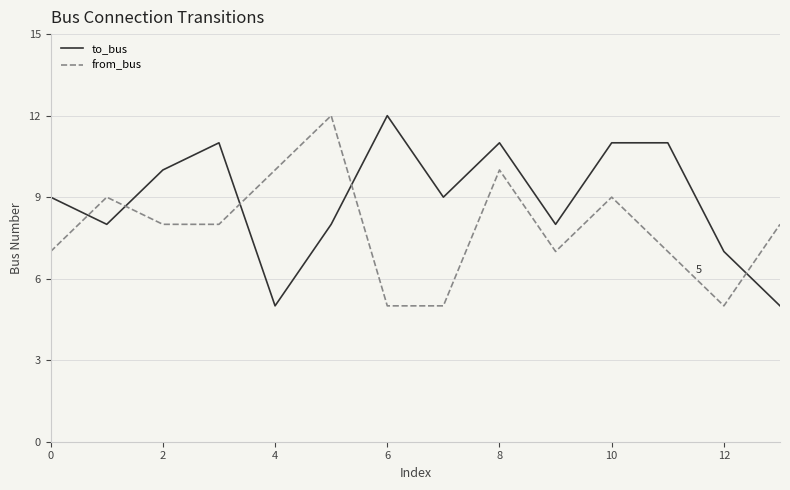

What is the difference between the maximum and minimum values in the from_bus series?

7